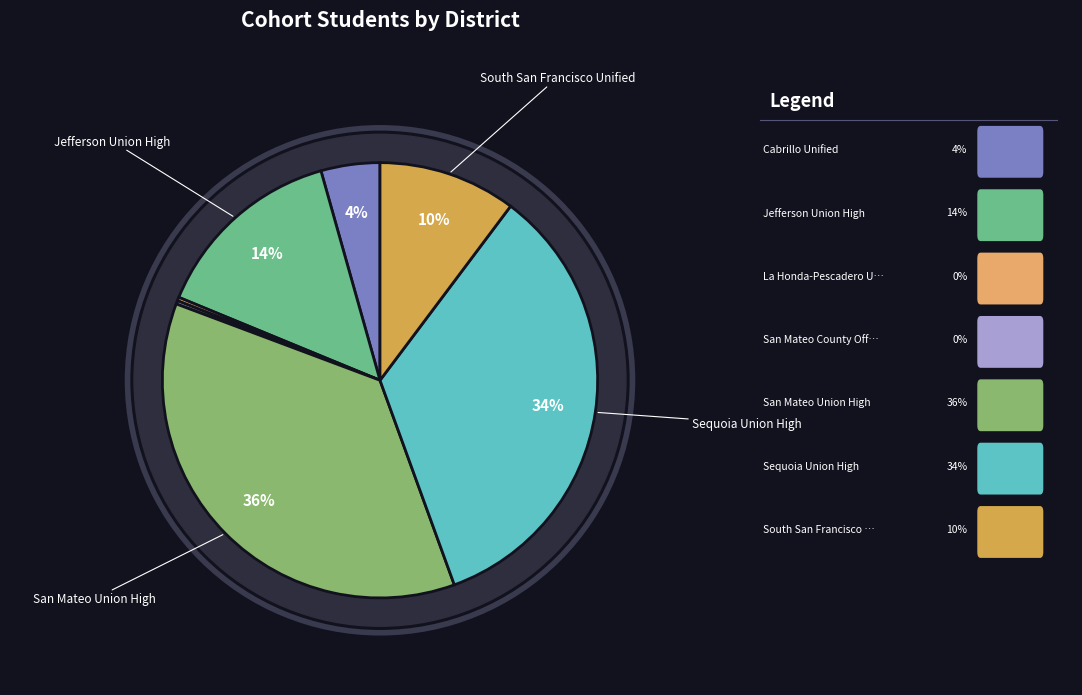

Combined, what portion of the pie is San Mateo Union High and Jefferson Union High?

50.7%